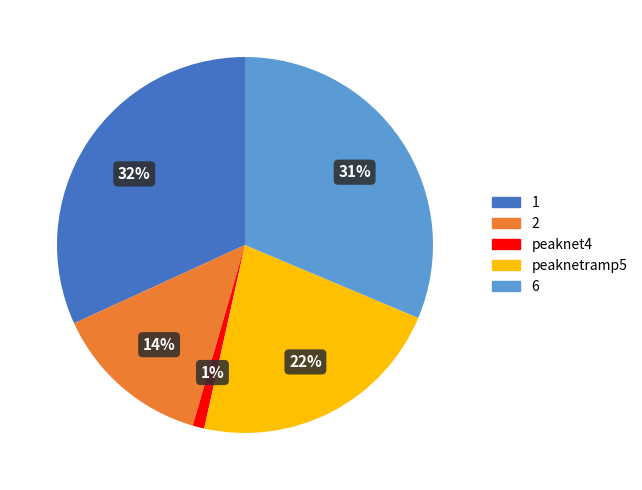

To the nearest percent, what is the difference between the largest and smallest slice percentages?

31%